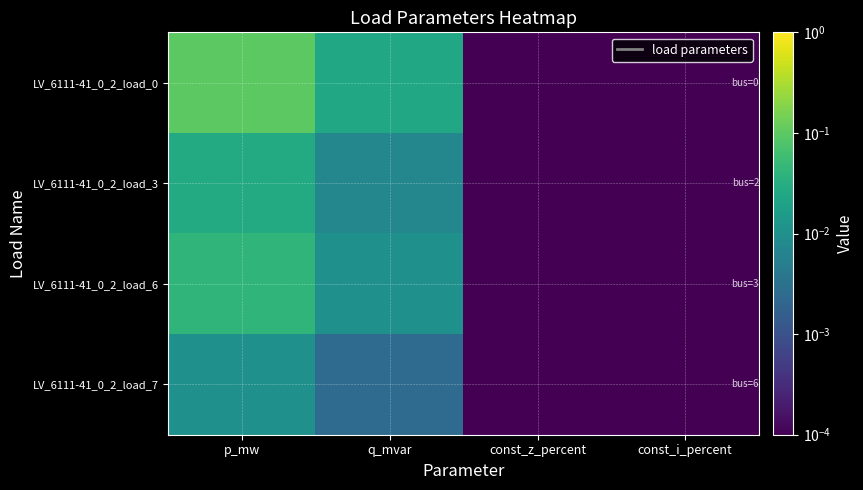

At const_z_percent, list the series in order from smallest to largest.

LV_6111-41_0_2_load_0, LV_6111-41_0_2_load_3, LV_6111-41_0_2_load_6, LV_6111-41_0_2_load_7